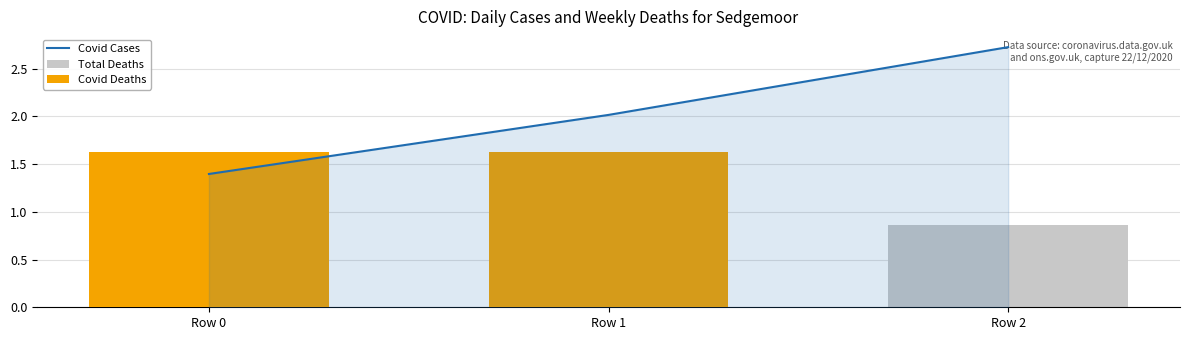

The value of Total Deaths at Row 1 is 0.9. True or false?

True